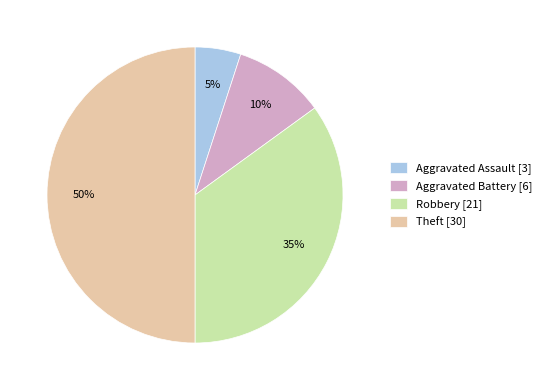

Between Aggravated Battery and Robbery, which is larger?

Robbery